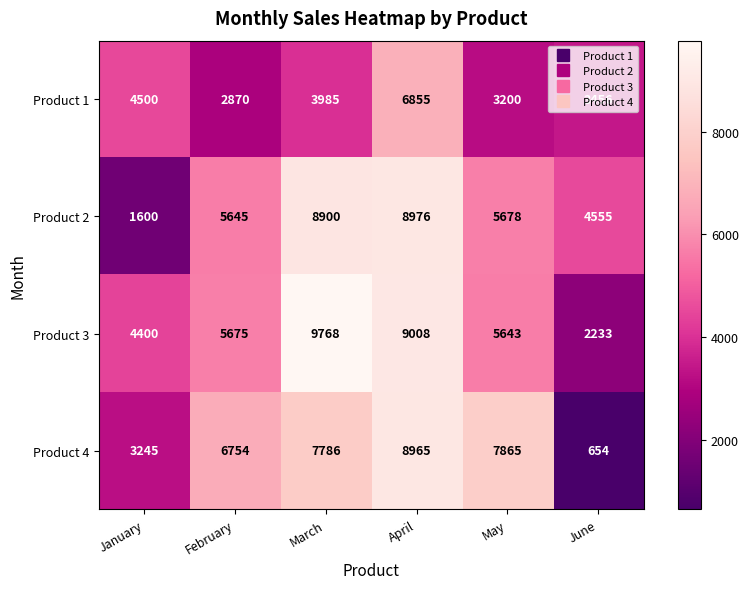

How many values in the Product 2 series are below 5678?

3